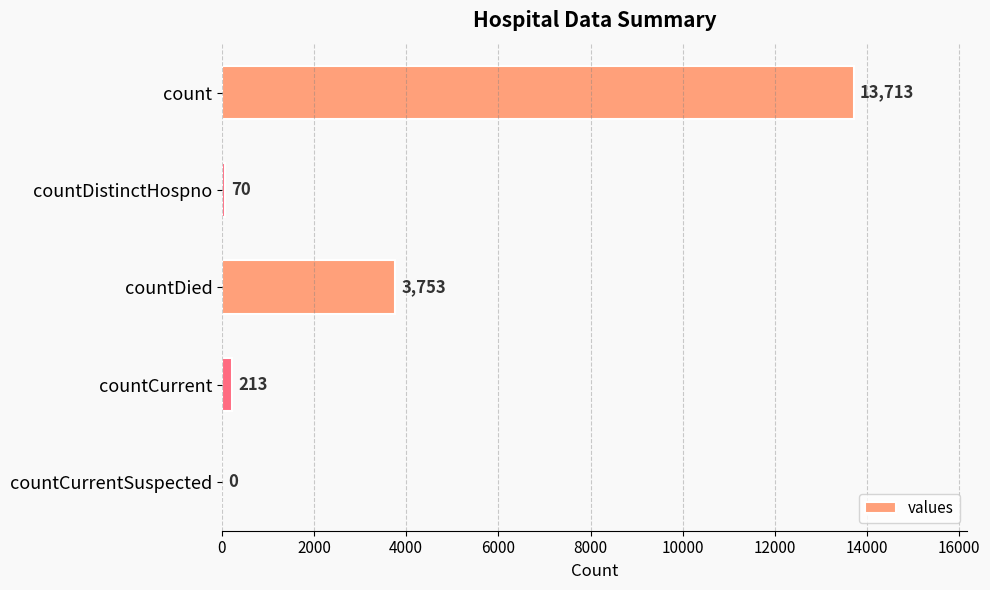

Where is the data nearest to the value 6856?

countDied